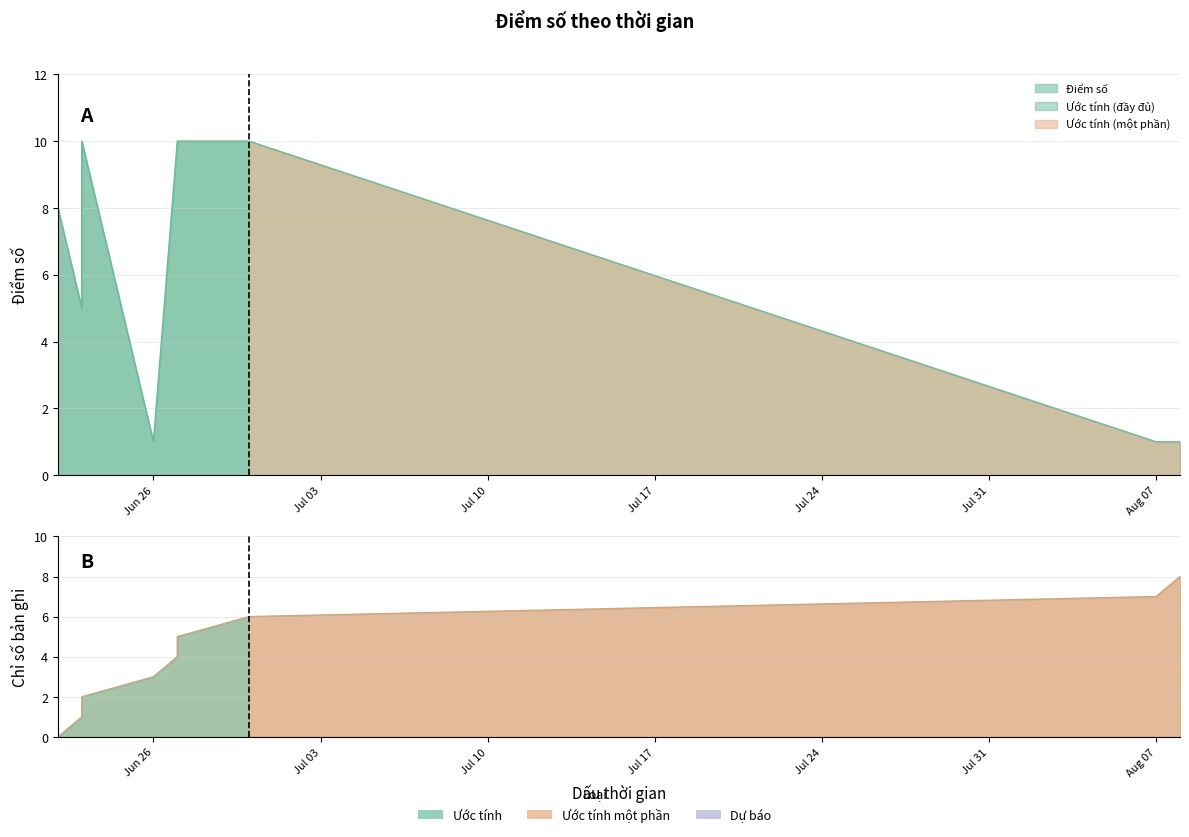

Is it true that col_0 equals 7 at 2023-06-27?

False